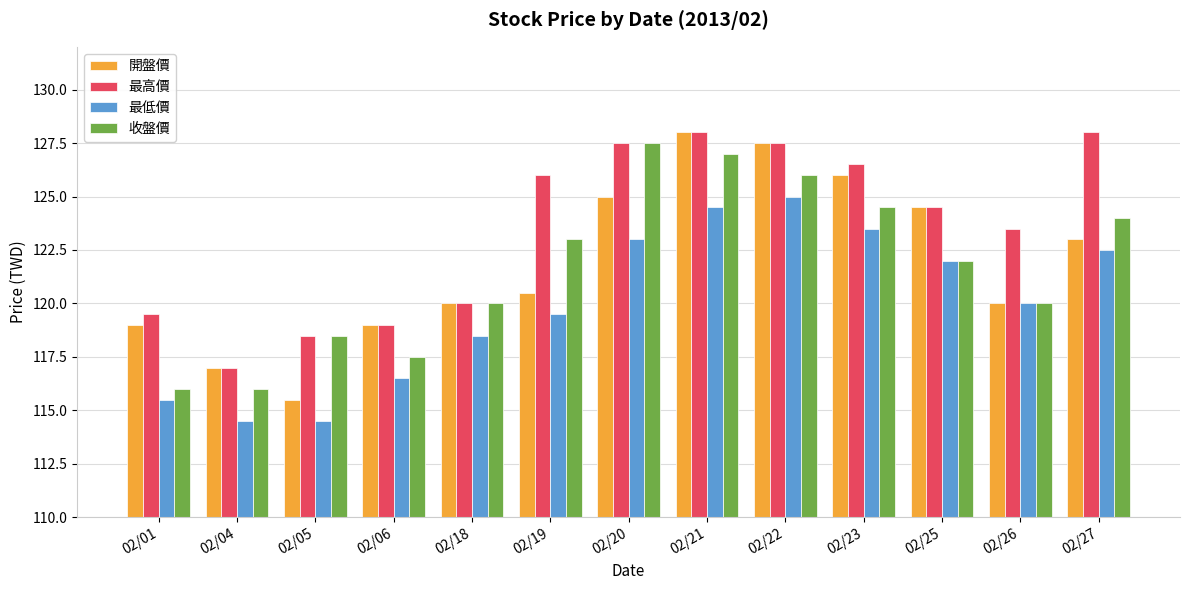

Reading right to left, extract all data points from this chart.

開盤價: 02/27=123.0	02/26=120.0	02/25=124.5	02/23=126.0	02/22=127.5	02/21=128.0	02/20=125.0	02/19=120.5	02/18=120.0	02/06=119.0	02/05=115.5	02/04=117.0	02/01=119.0
最高價: 02/27=128.0	02/26=123.5	02/25=124.5	02/23=126.5	02/22=127.5	02/21=128.0	02/20=127.5	02/19=126.0	02/18=120.0	02/06=119.0	02/05=118.5	02/04=117.0	02/01=119.5
最低價: 02/27=122.5	02/26=120.0	02/25=122.0	02/23=123.5	02/22=125.0	02/21=124.5	02/20=123.0	02/19=119.5	02/18=118.5	02/06=116.5	02/05=114.5	02/04=114.5	02/01=115.5
收盤價: 02/27=124.0	02/26=120.0	02/25=122.0	02/23=124.5	02/22=126.0	02/21=127.0	02/20=127.5	02/19=123.0	02/18=120.0	02/06=117.5	02/05=118.5	02/04=116.0	02/01=116.0